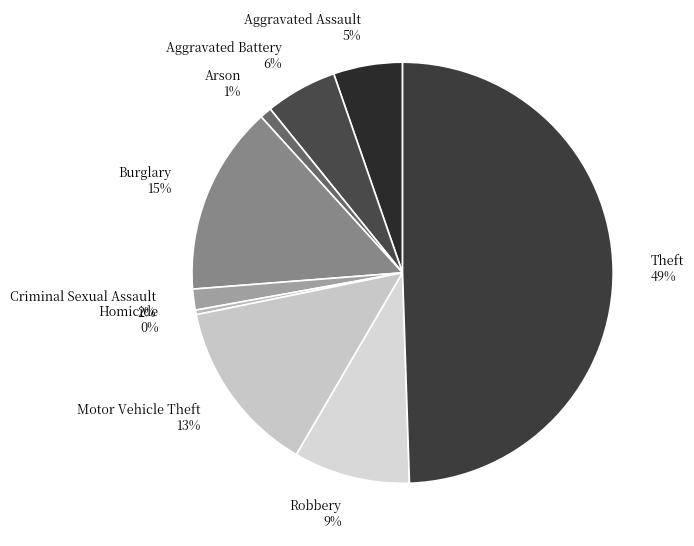

Is Robbery the majority of the pie?

No